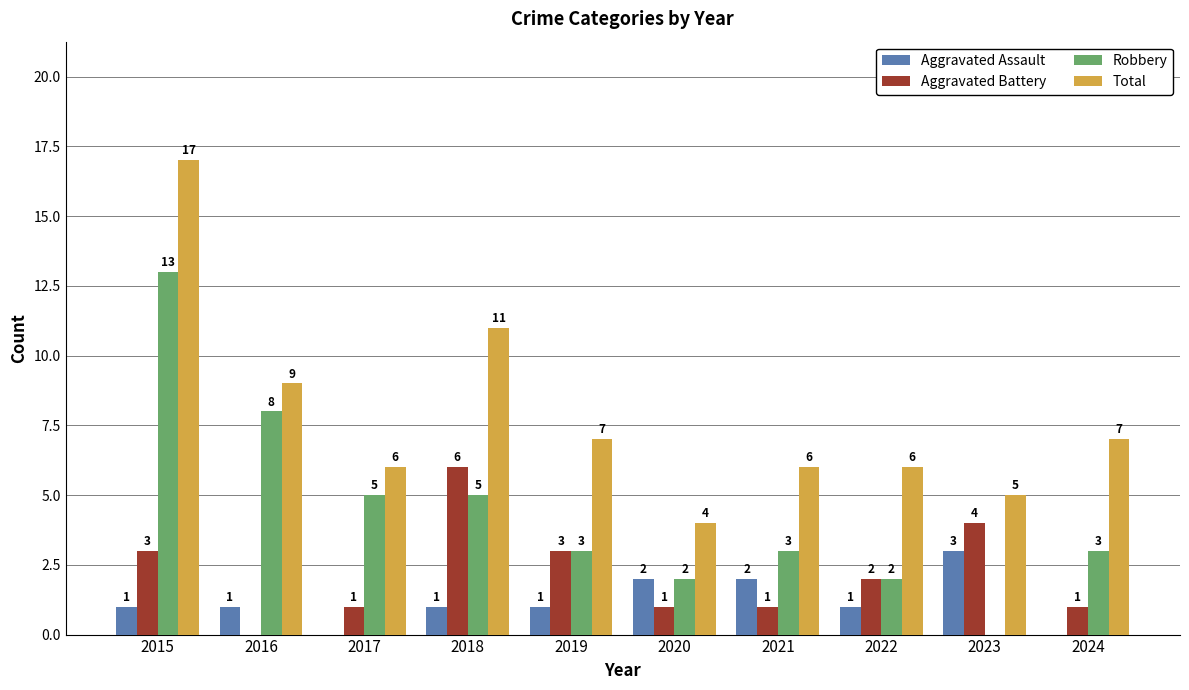

Which series changed the most between 2016 and 2023?

Robbery